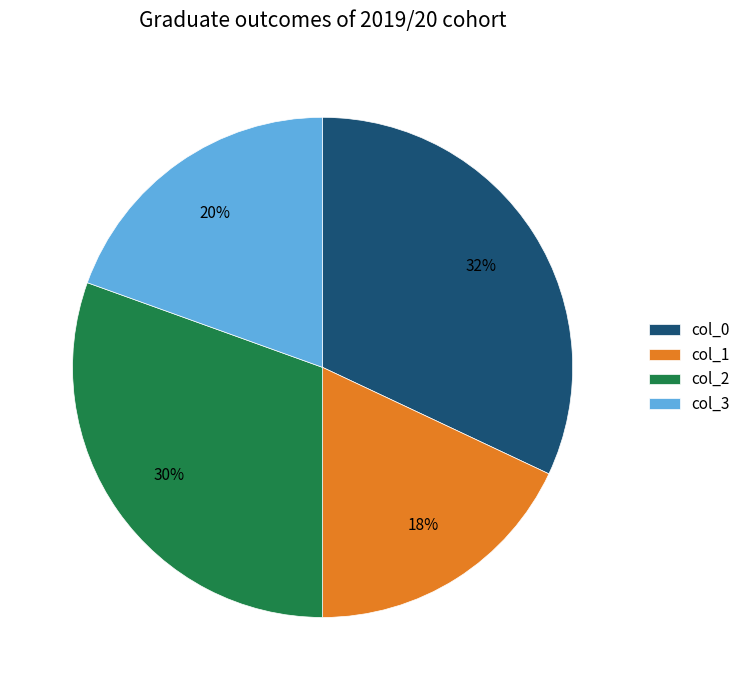

To the nearest percent, what percentage of the pie is col_0?

32%